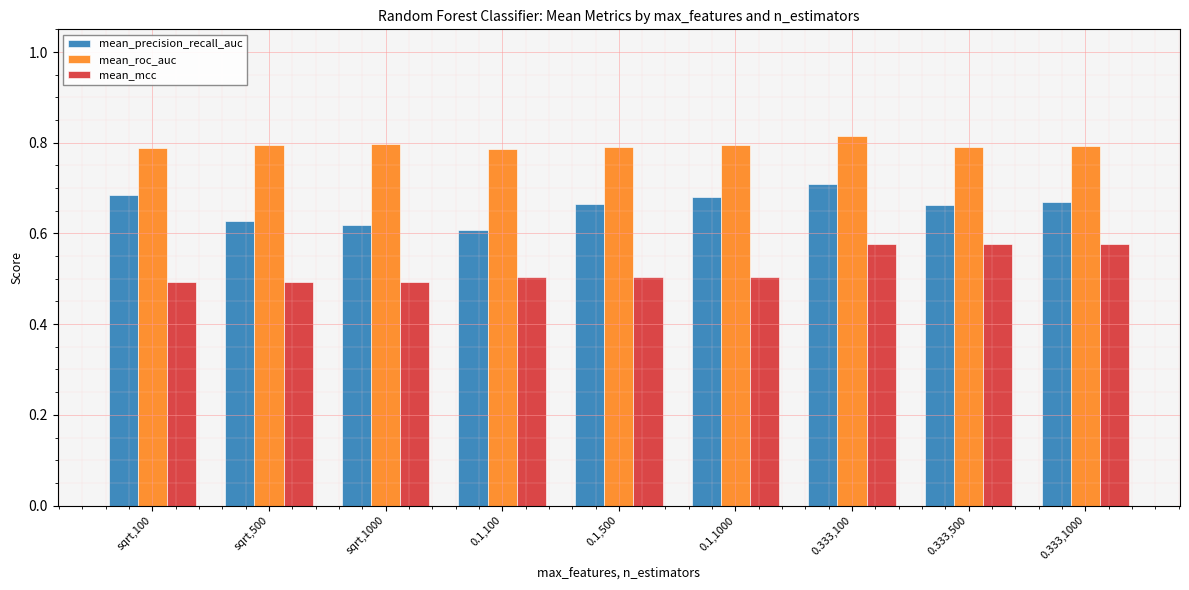

At how many categories does at least one series exceed 0?

9